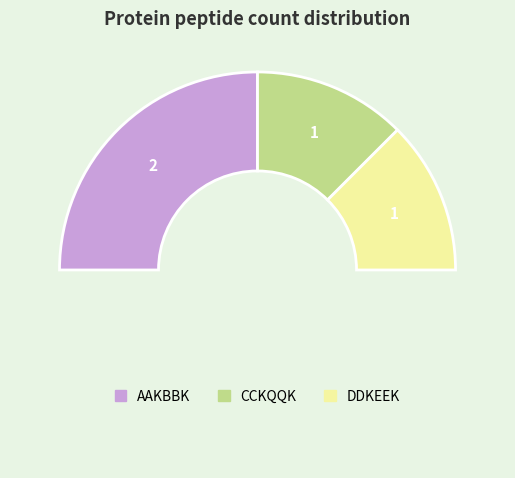

How many slices are in this pie chart?

4